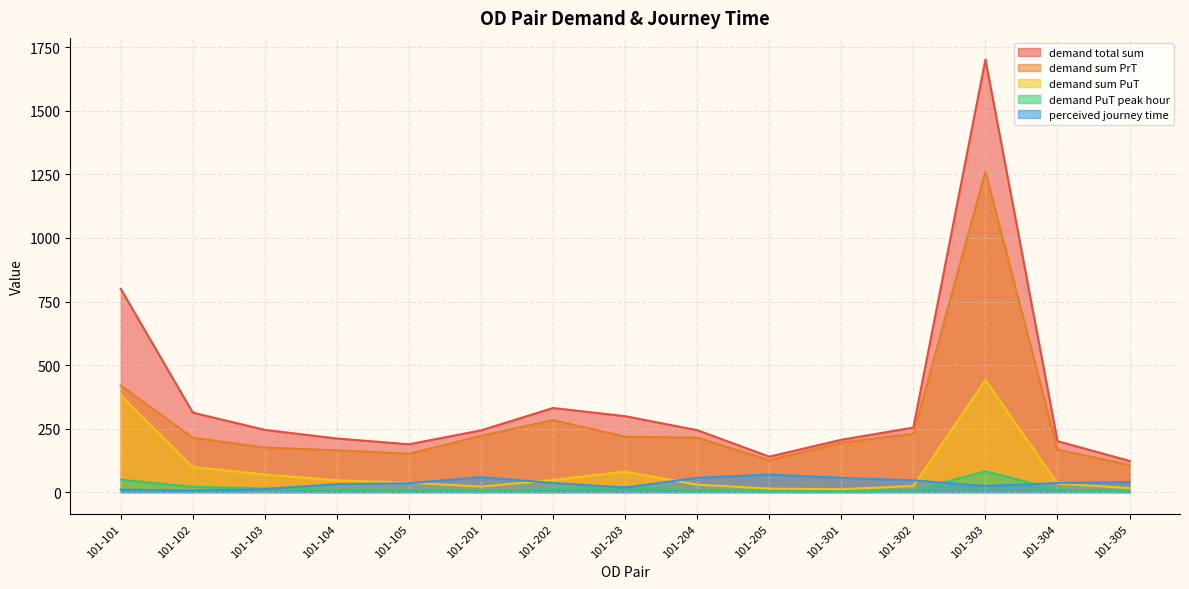

Read the demand sum PrT value at 101-303.

1261.4